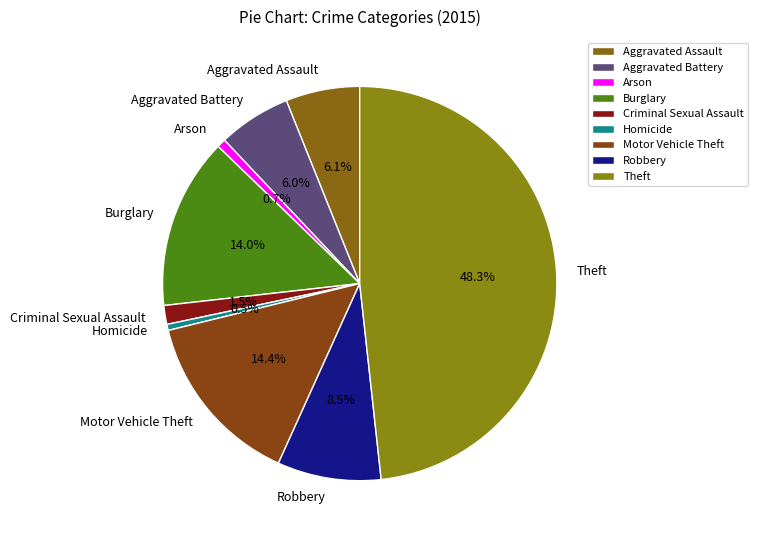

Is Robbery the majority of the pie?

No